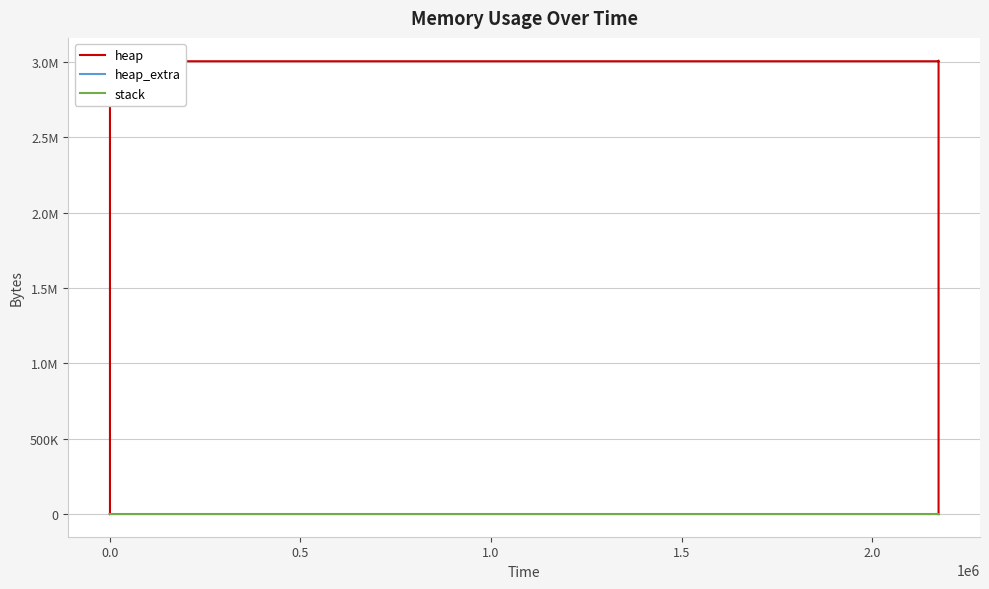

Rank the series at 1.5 from lowest to highest value.

stack, heap_extra, heap